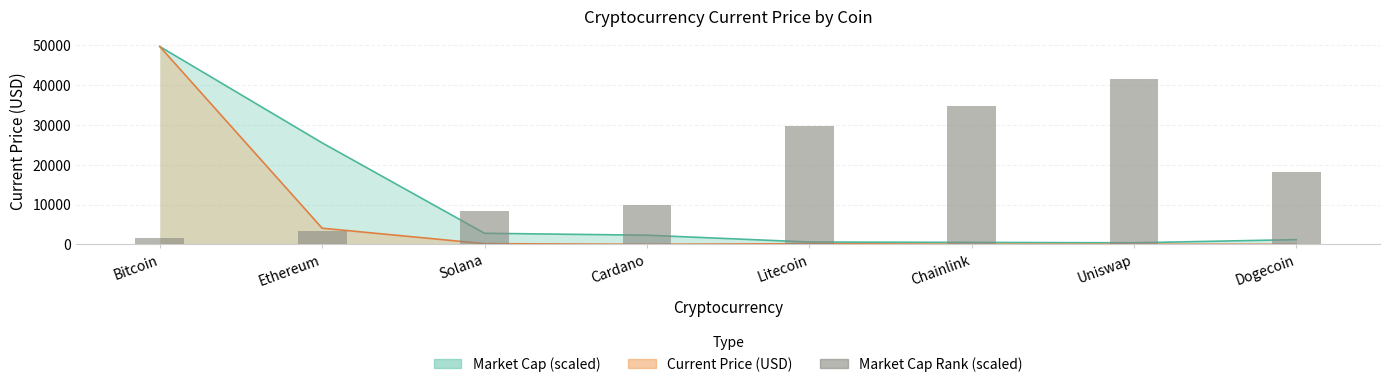

What is the value of the 8th bar from the left?

18236.2